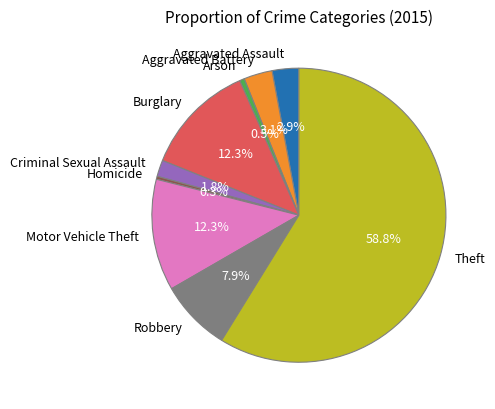

What is the majority slice?

Theft